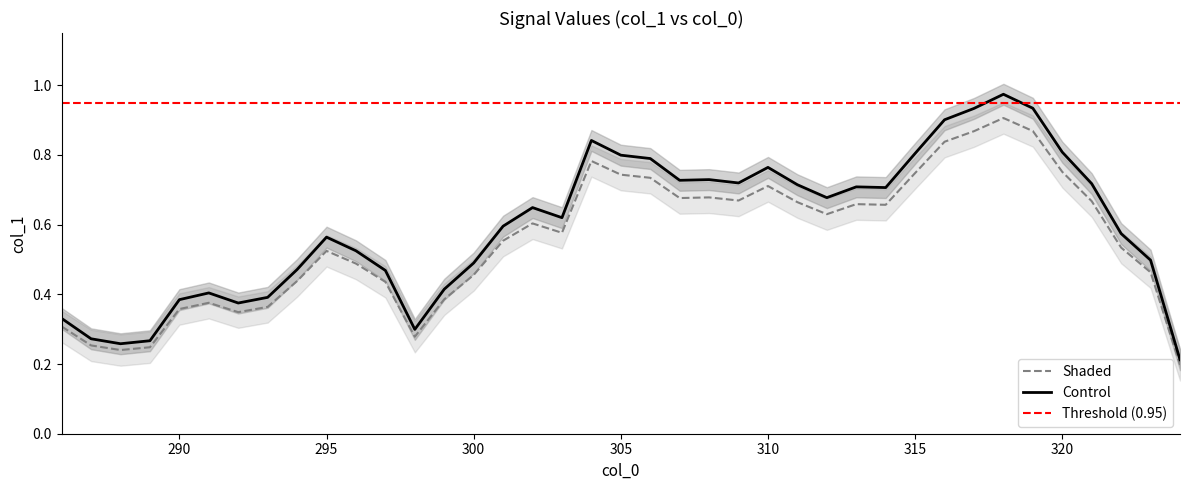

How many points are lower than both their immediate neighbors (excluding endpoints)?

8